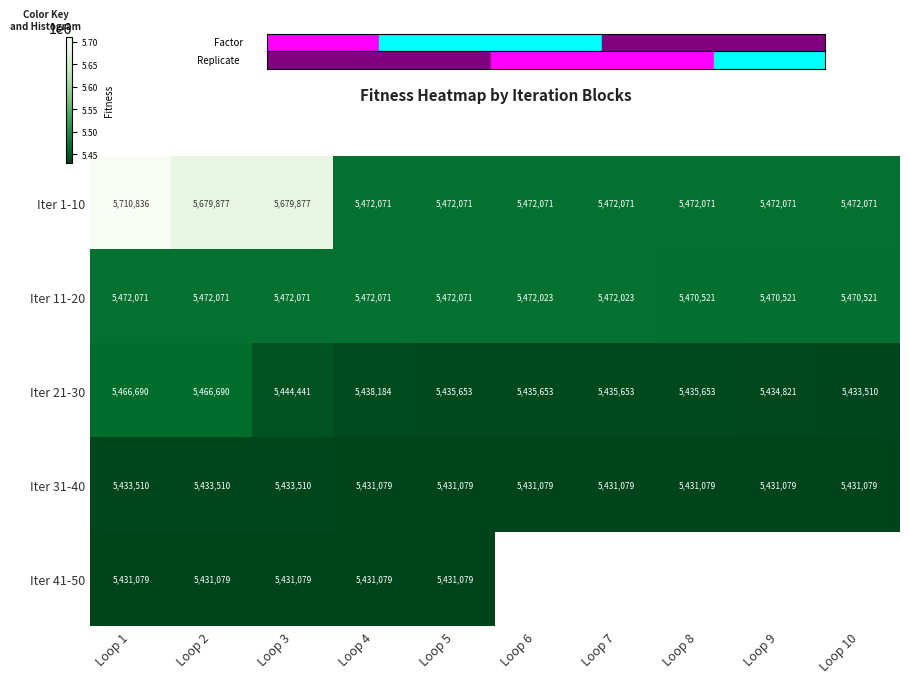

Is it true that Iter 31-40 equals 8526127.6 at Loop 1?

False